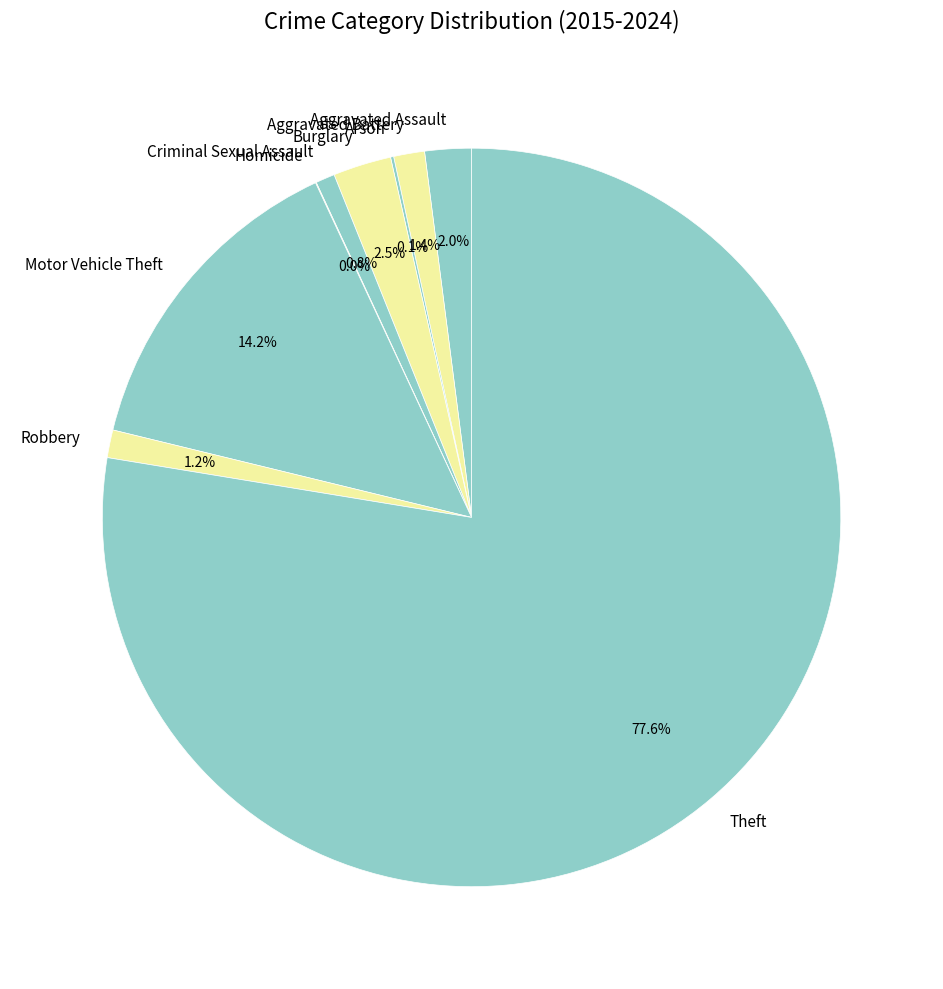

What portion of the pie excludes Aggravated Assault?

98.0%